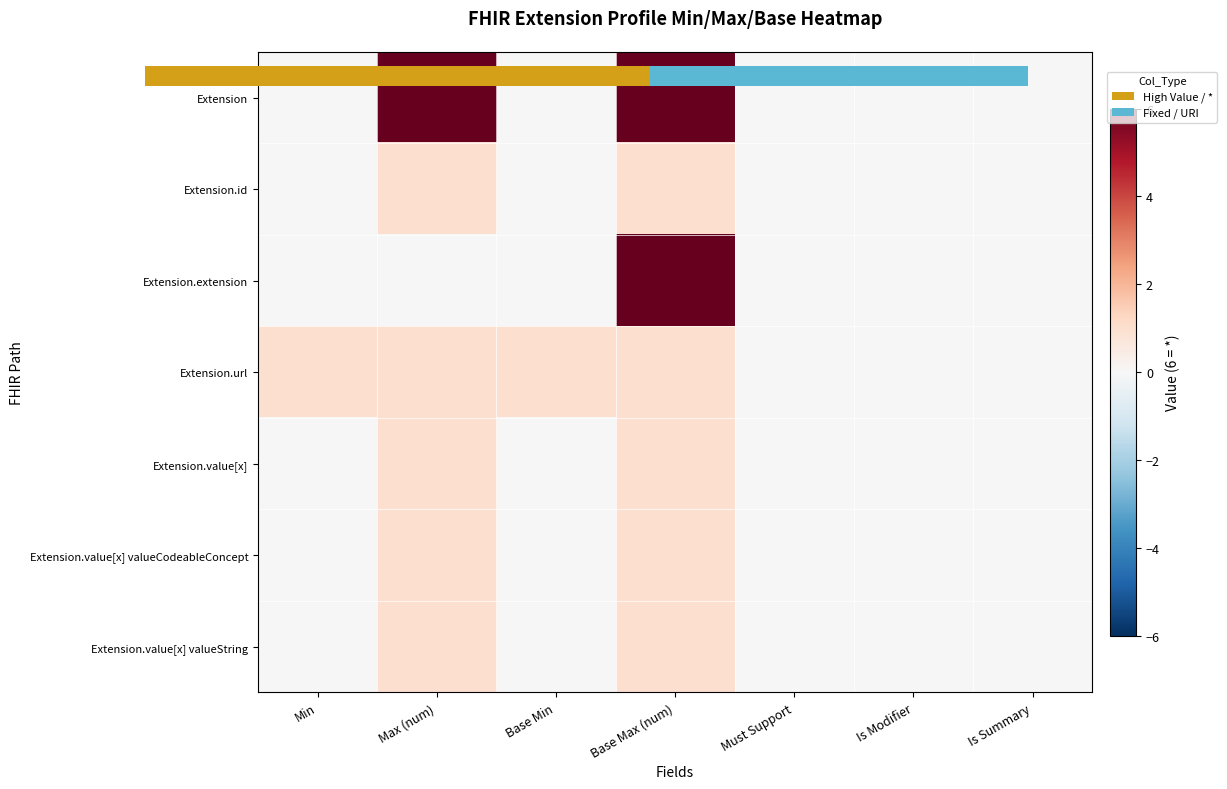

At Base Max (num), list the series in order from smallest to largest.

Extension.id, Extension.url, Extension.value[x], Extension.value[x] valueCodeableConcept, Extension.value[x] valueString, Extension, Extension.extension